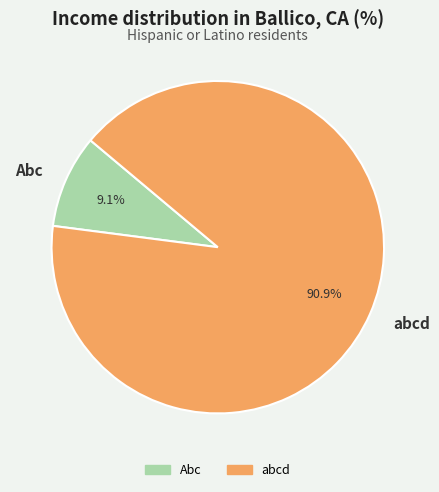

Which slice represents more than half of the pie?

abcd